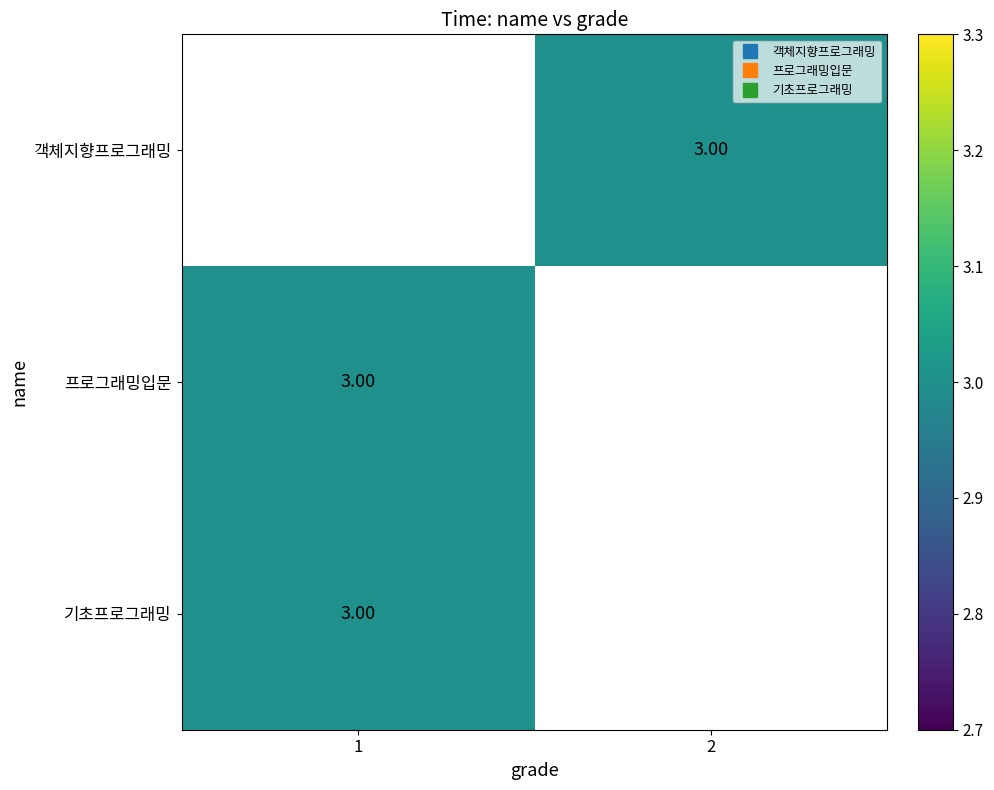

Which category has the highest value in the 객체지향프로그래밍 series?

1